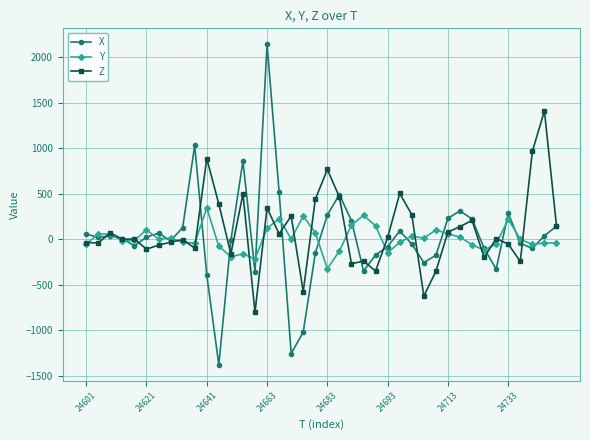

Which series has the widest spread of values?

X